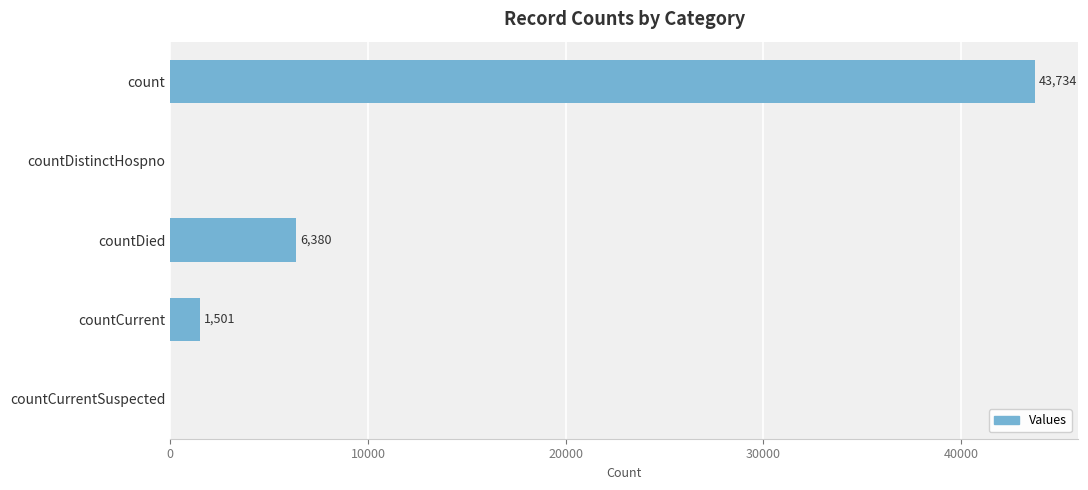

Reading top to bottom, list all the values displayed in this chart.

count=43734	countDistinctHospno=0	countDied=6380	countCurrent=1501	countCurrentSuspected=0